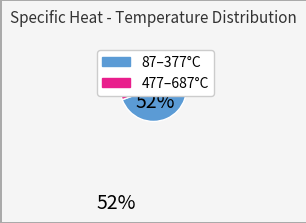

Is there any slice that represents more than half of the pie?

Yes